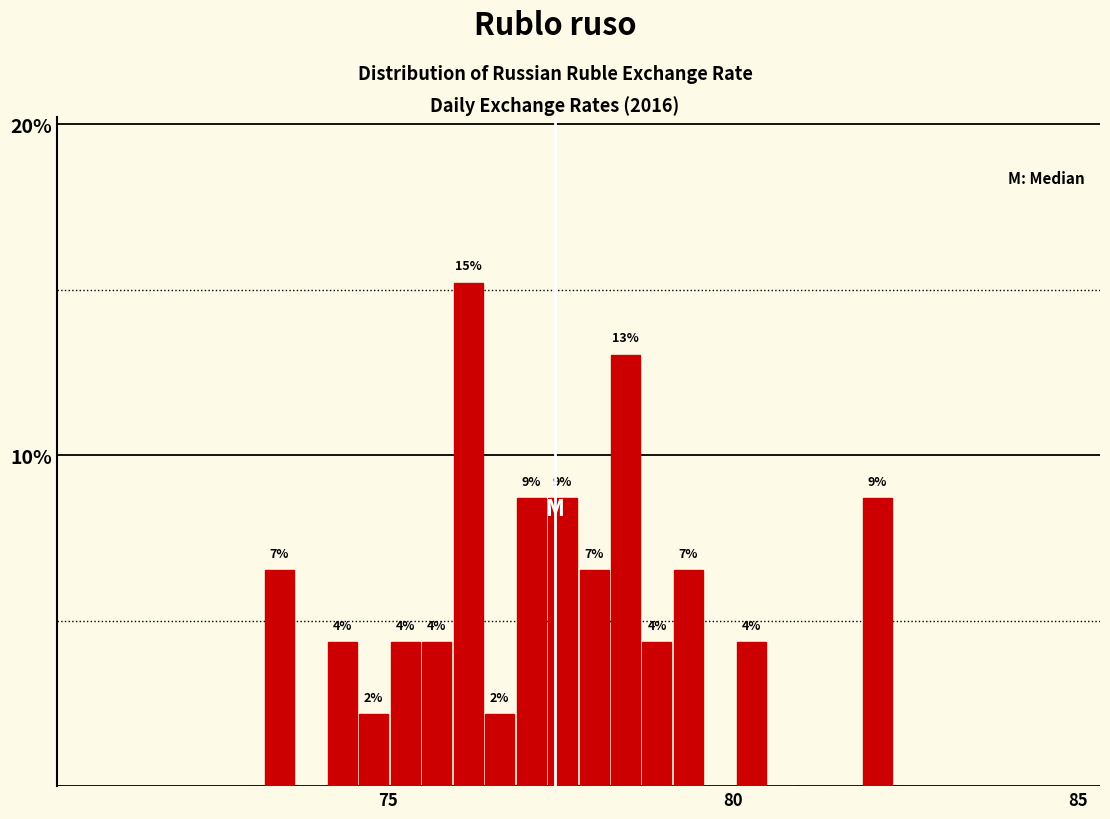

Read against the x-axis, roughly where is the centre of the tallest bar?

76.0